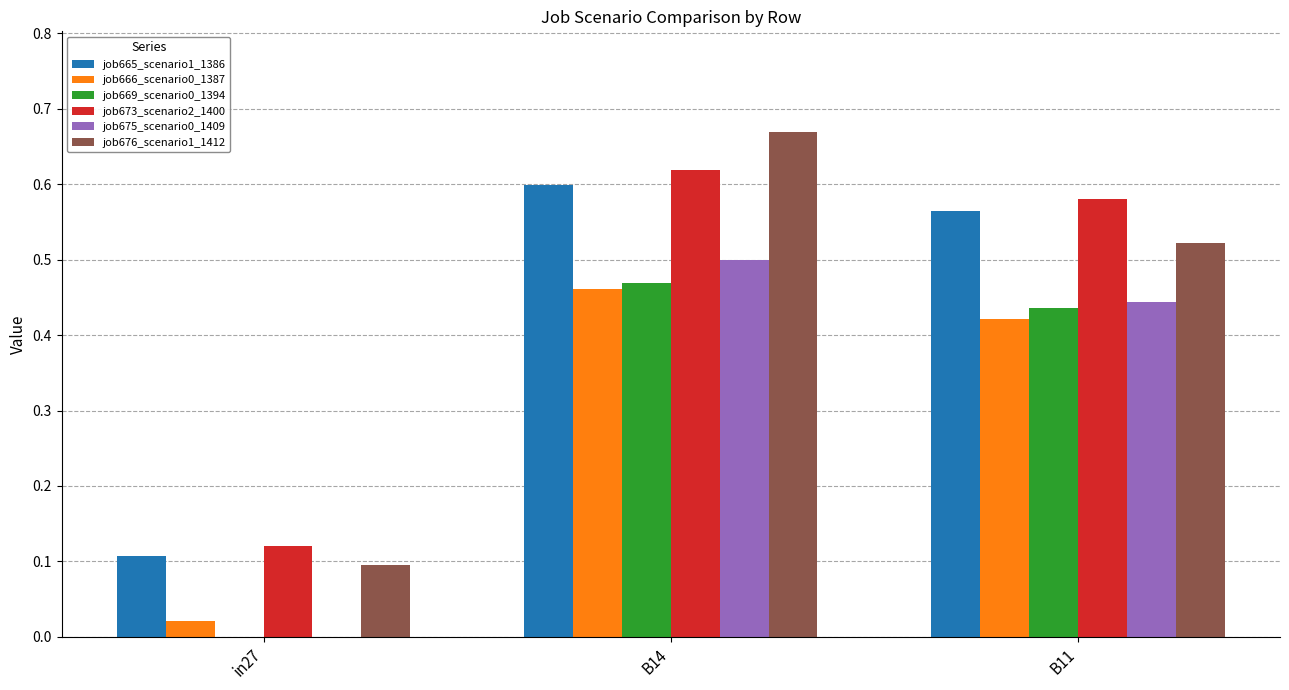

How many groups of bars are there?

3